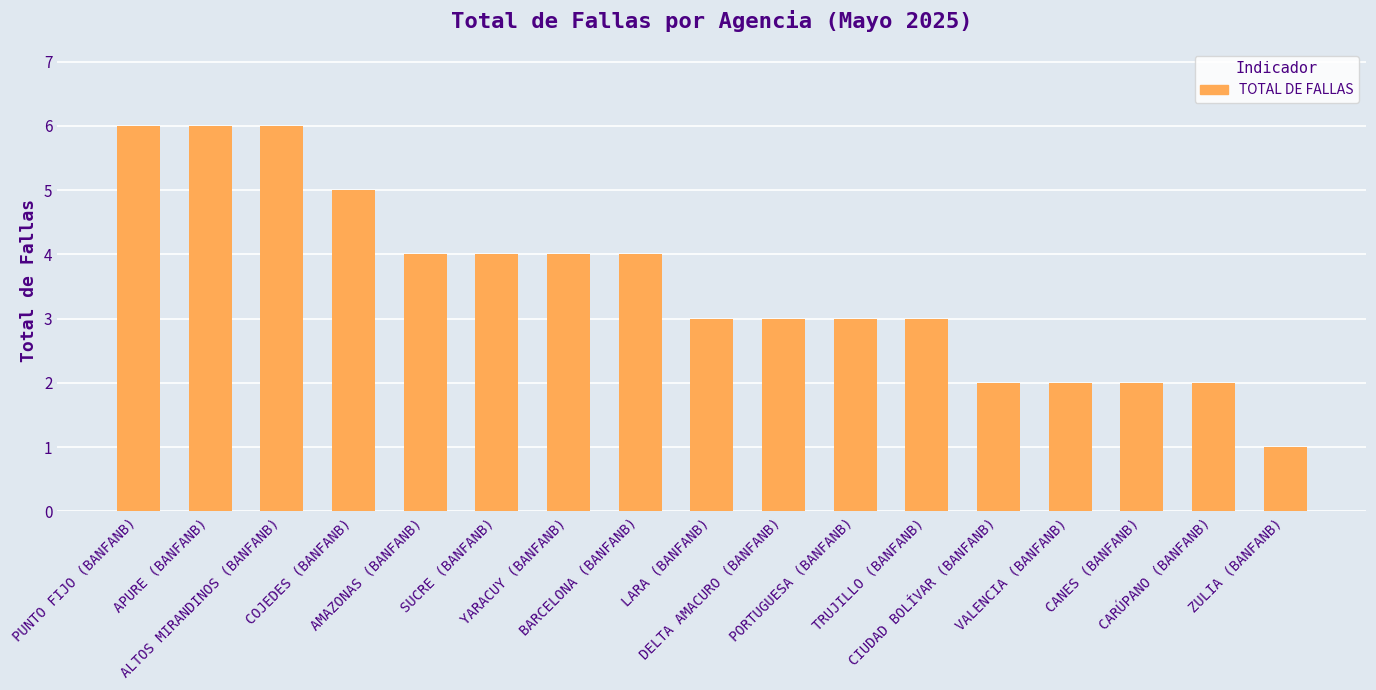

Reading left to right, extract all data points from this chart.

PUNTO FIJO (BANFANB)=6	APURE (BANFANB)=6	ALTOS MIRANDINOS (BANFANB)=6	COJEDES (BANFANB)=5	AMAZONAS (BANFANB)=4	SUCRE (BANFANB)=4	YARACUY (BANFANB)=4	BARCELONA (BANFANB)=4	LARA (BANFANB)=3	DELTA AMACURO (BANFANB)=3	PORTUGUESA (BANFANB)=3	TRUJILLO (BANFANB)=3	CIUDAD BOLÍVAR (BANFANB)=2	VALENCIA (BANFANB)=2	CANES (BANFANB)=2	CARÚPANO (BANFANB)=2	ZULIA (BANFANB)=1